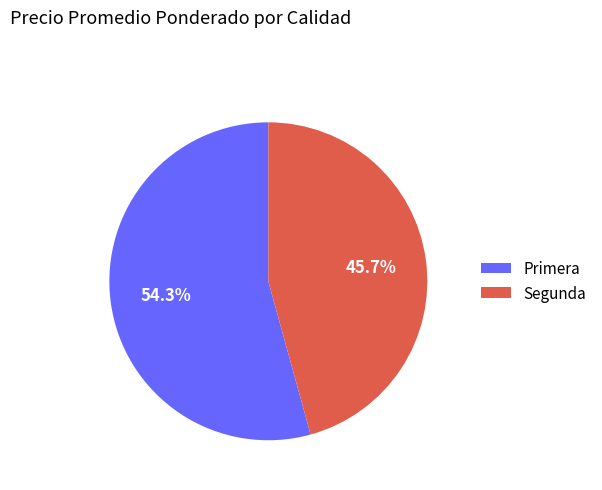

Which has a higher value, Primera or Segunda?

Primera